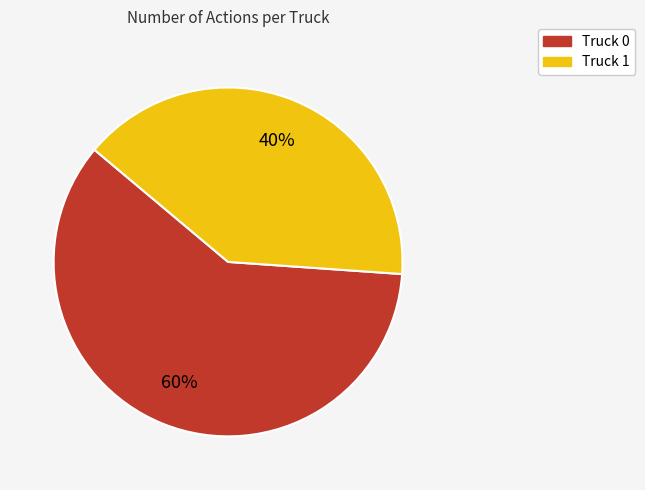

To the nearest percent, what is the difference between the largest and smallest slice percentages?

20%